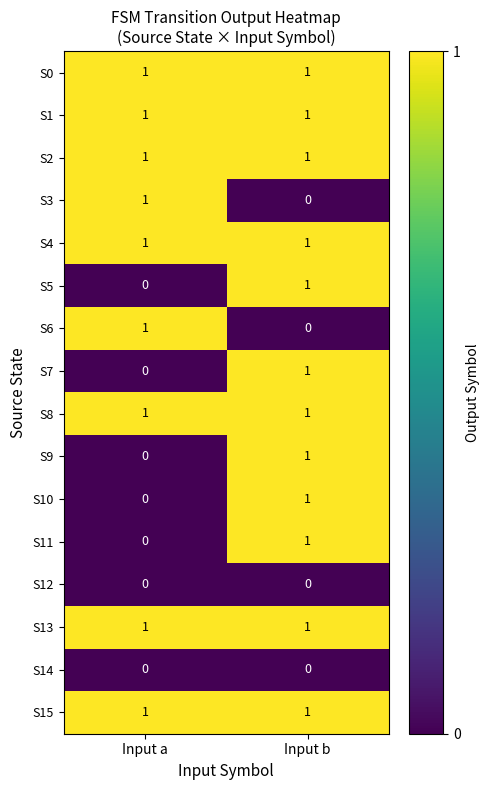

List the labels in order of S11 value, smallest first.

Input a, Input b